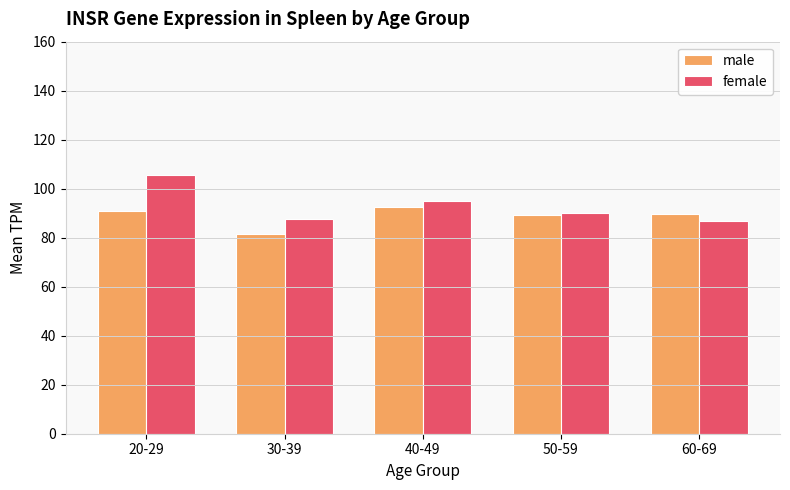

What is the spread (max minus min) of values at 60-69?

2.9